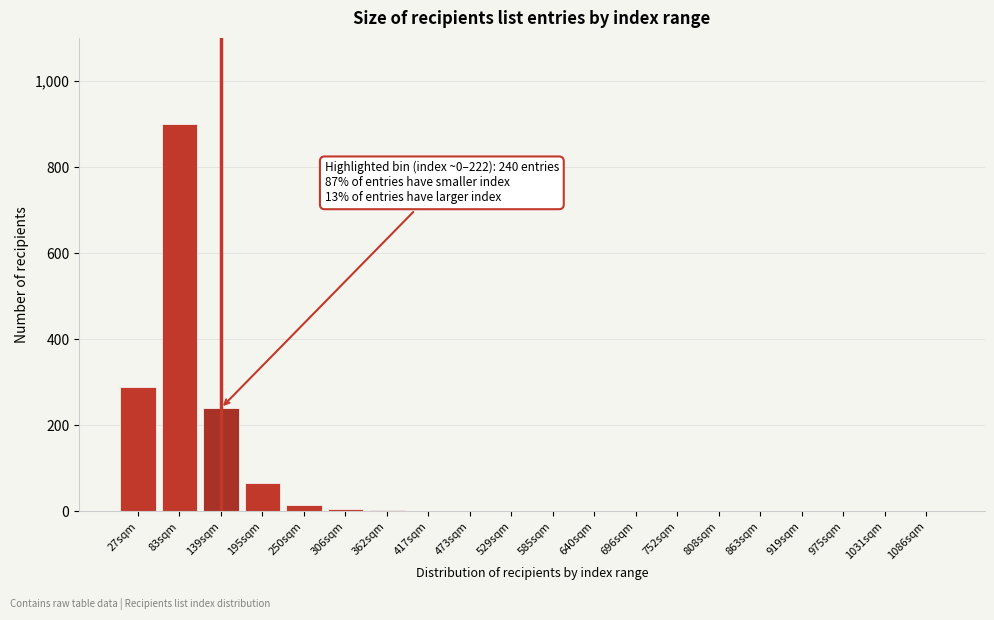

What is the sum of all values?

1524